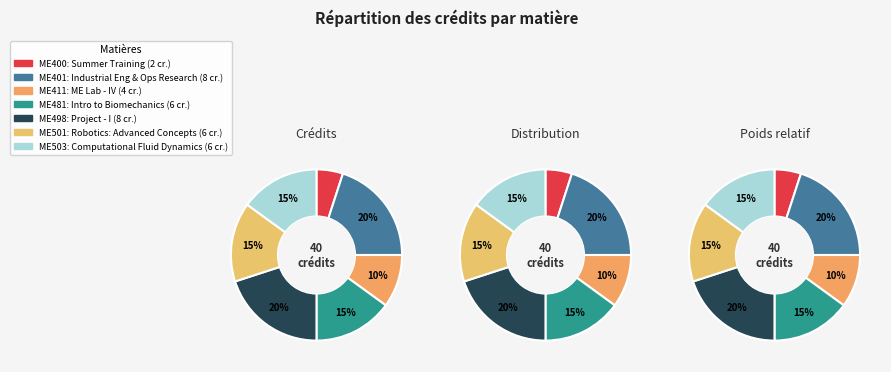

Which has a higher value, ME481 or ME501?

ME481